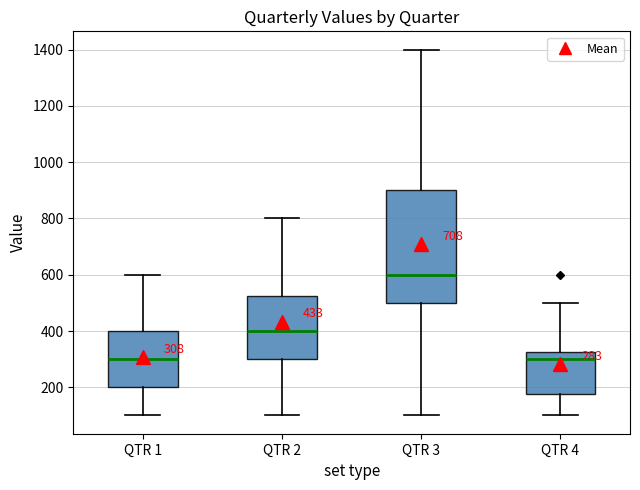

Comparing the boxes themselves (not the whiskers), which one is the tallest?

QTR 3